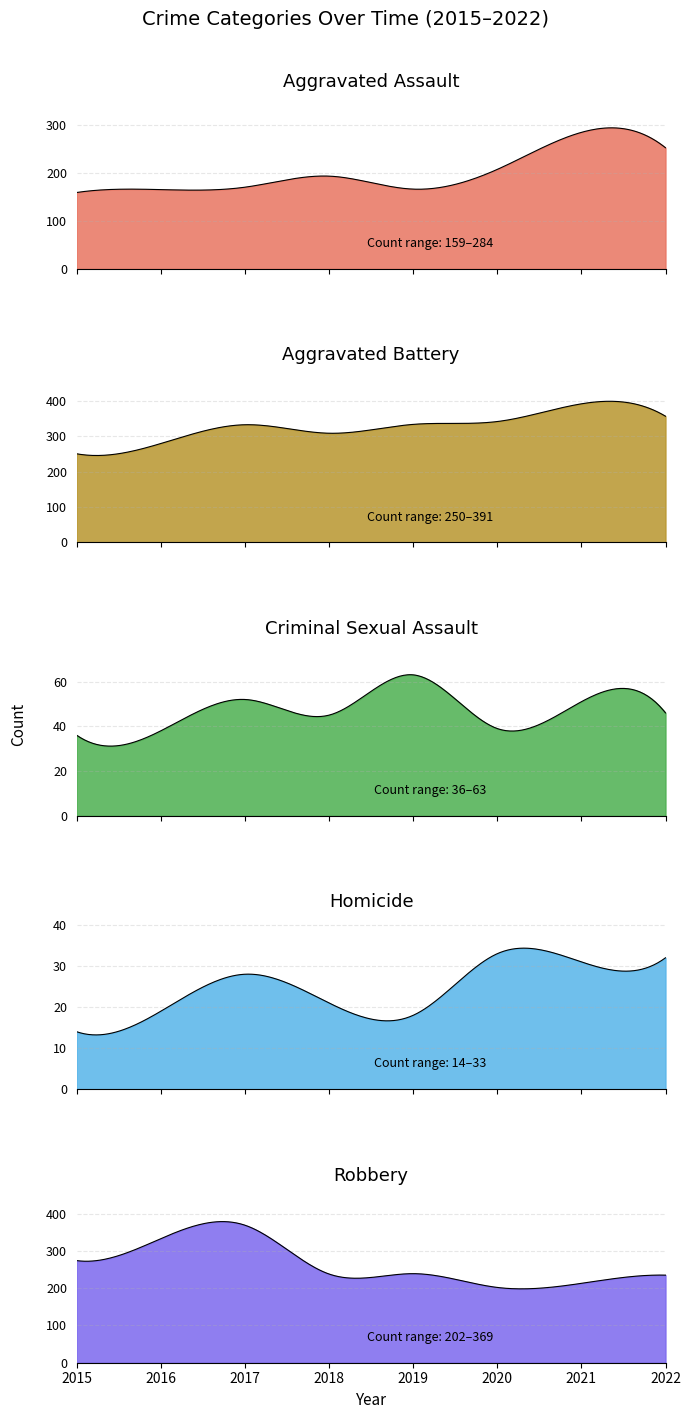

At which category is the sum across all series the highest?

2021